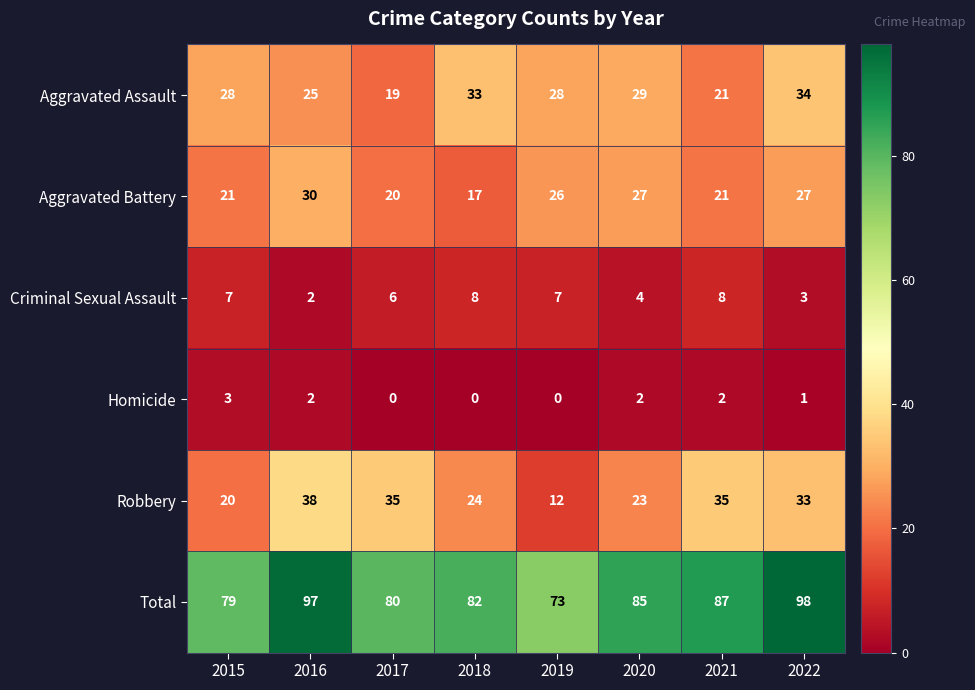

Rank the series by their maximum value, from highest to lowest.

Total, Robbery, Aggravated Assault, Aggravated Battery, Criminal Sexual Assault, Homicide